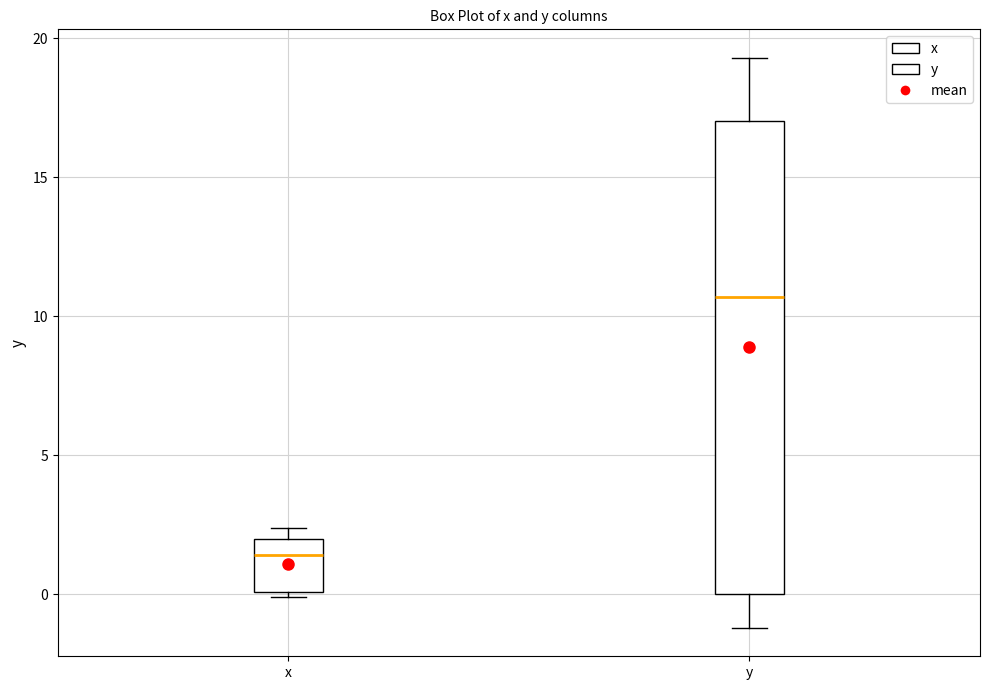

Reading left to right, read every box against the y-axis: the position of its median line, the range the box covers, and the ends of its whiskers. The values are not printed on the chart, so give them approximately, as read against the axis.

x: median 1.5, box 0.0 to 2.0, whiskers 0.0 (just below the box's lower edge) to 2.5
y: median 10.5, box 0.0 to 17.0, whiskers -1.0 to 19.5